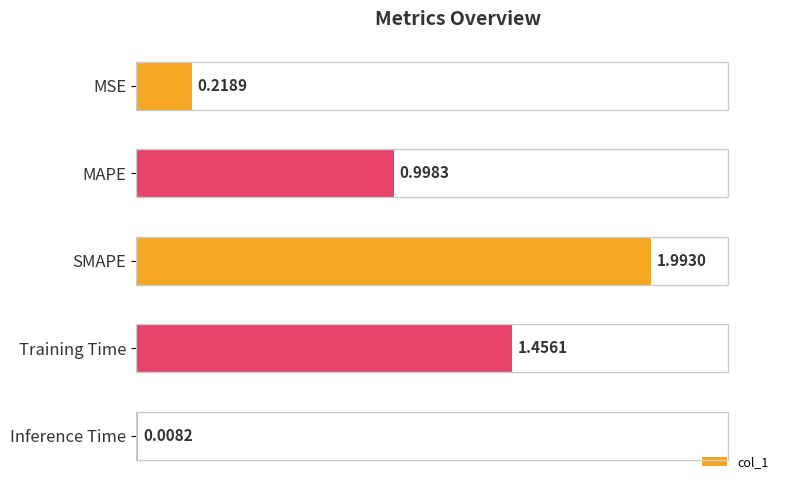

Rank the categories by value from lowest to highest.

Inference Time, MSE, MAPE, Training Time, SMAPE